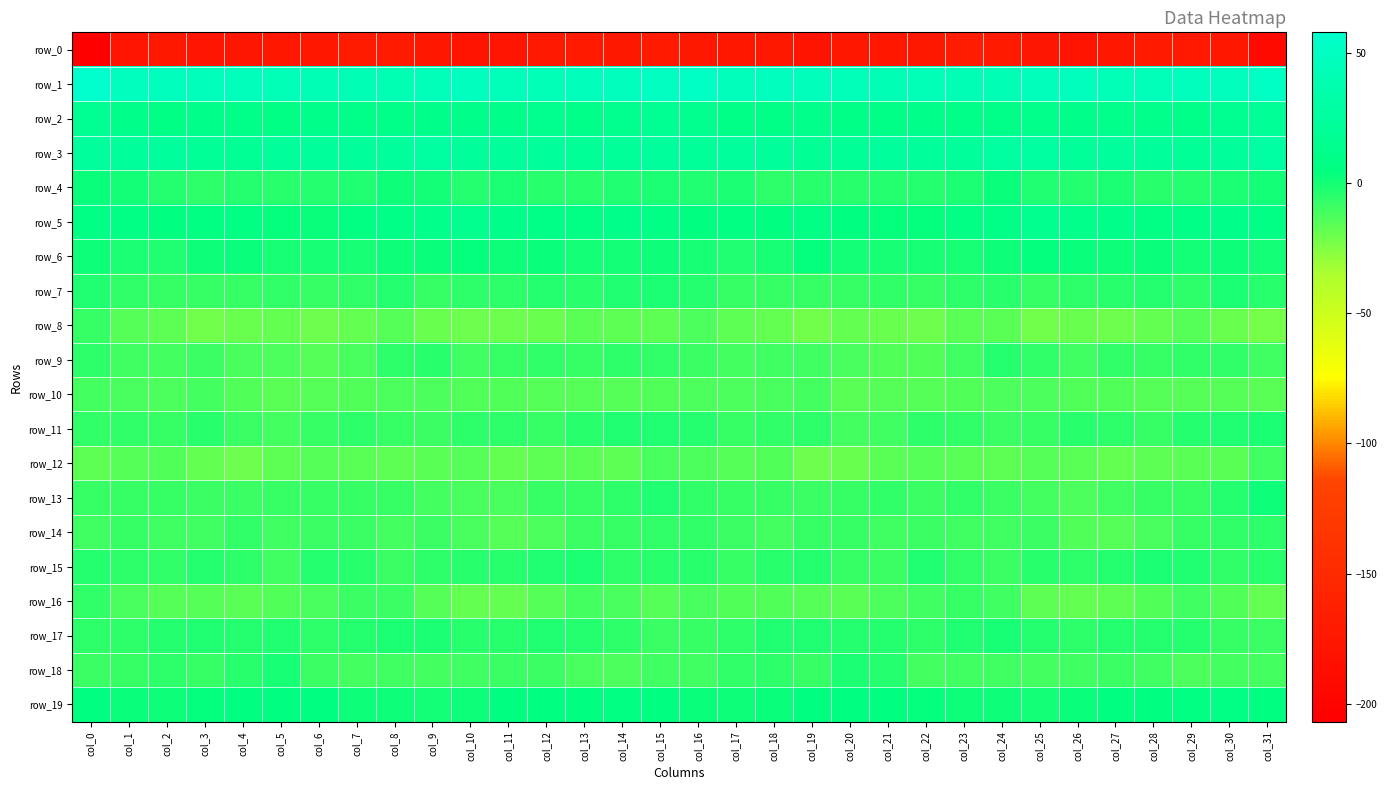

How many values in the row_18 series are below -9?

17